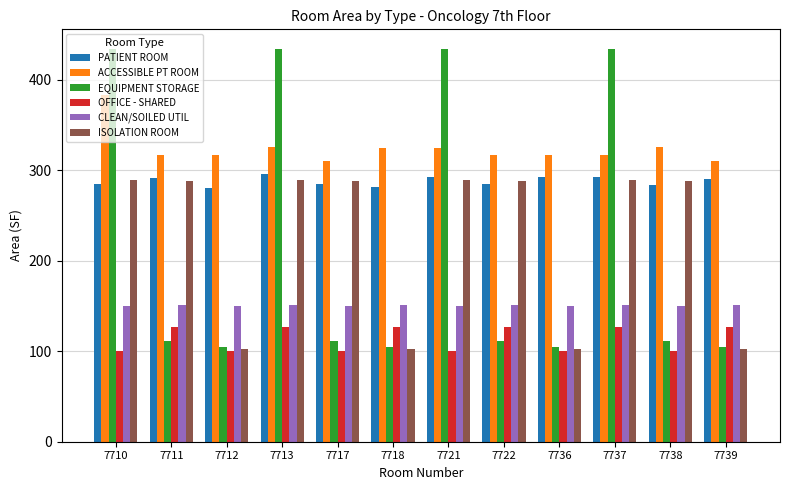

What is the value of the ISOLATION ROOM bar at the 4th from the left?

289.6